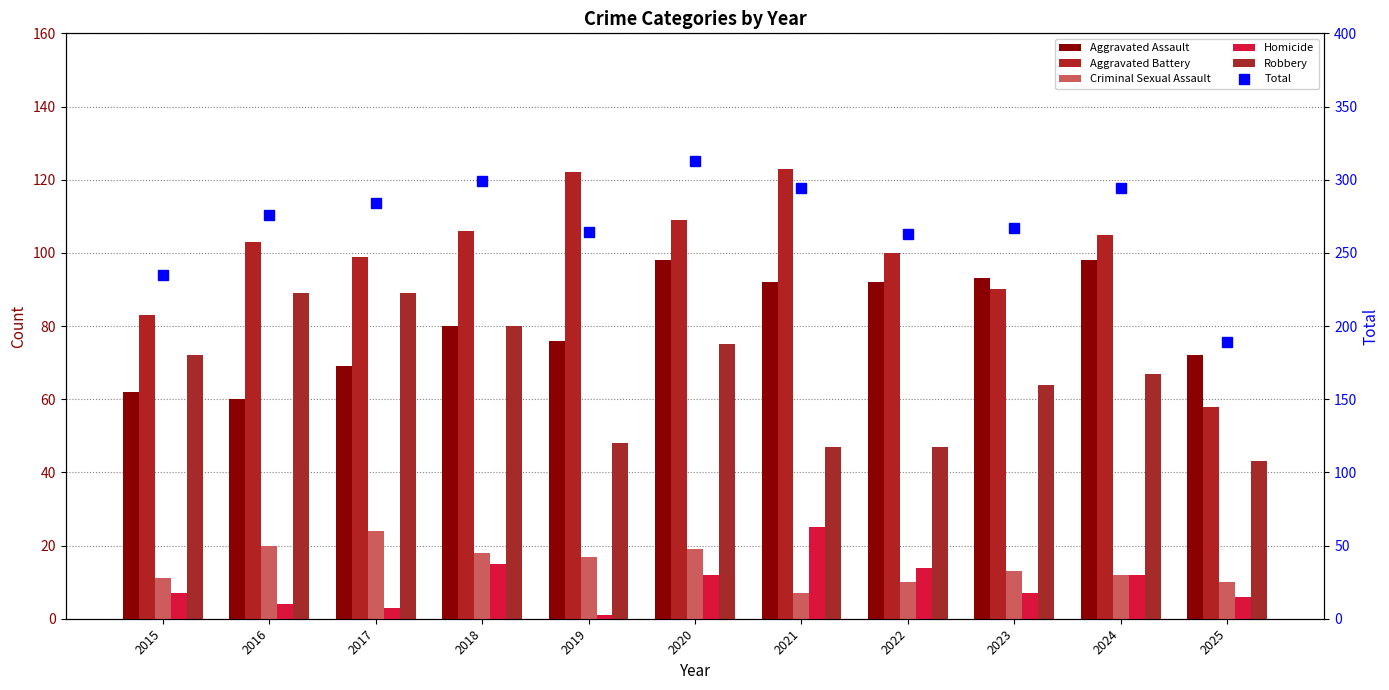

What is the maximum value for Robbery?

89